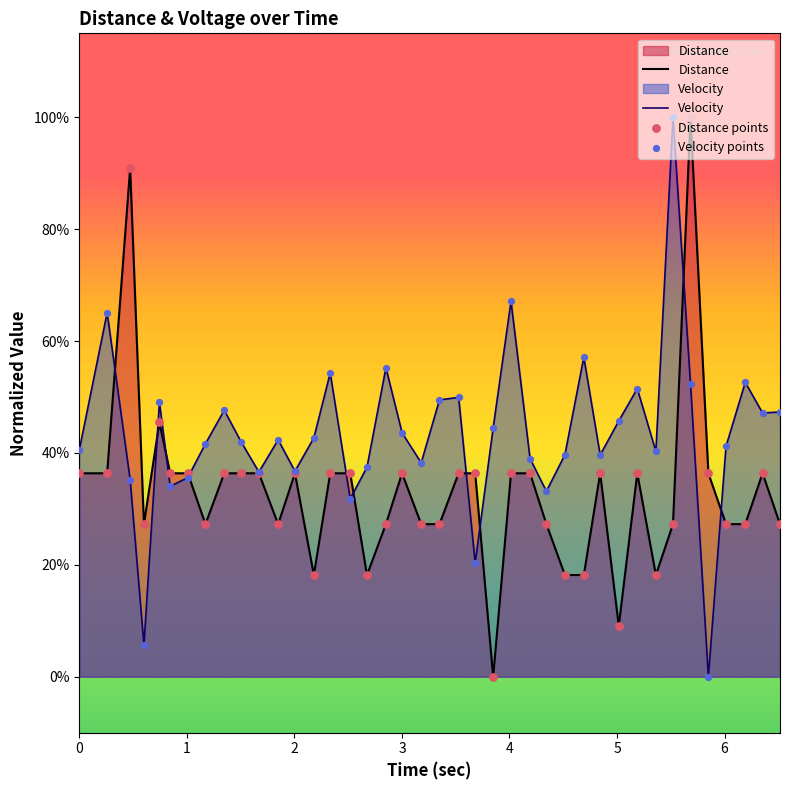

Which series has the widest spread of Y values?

Distance